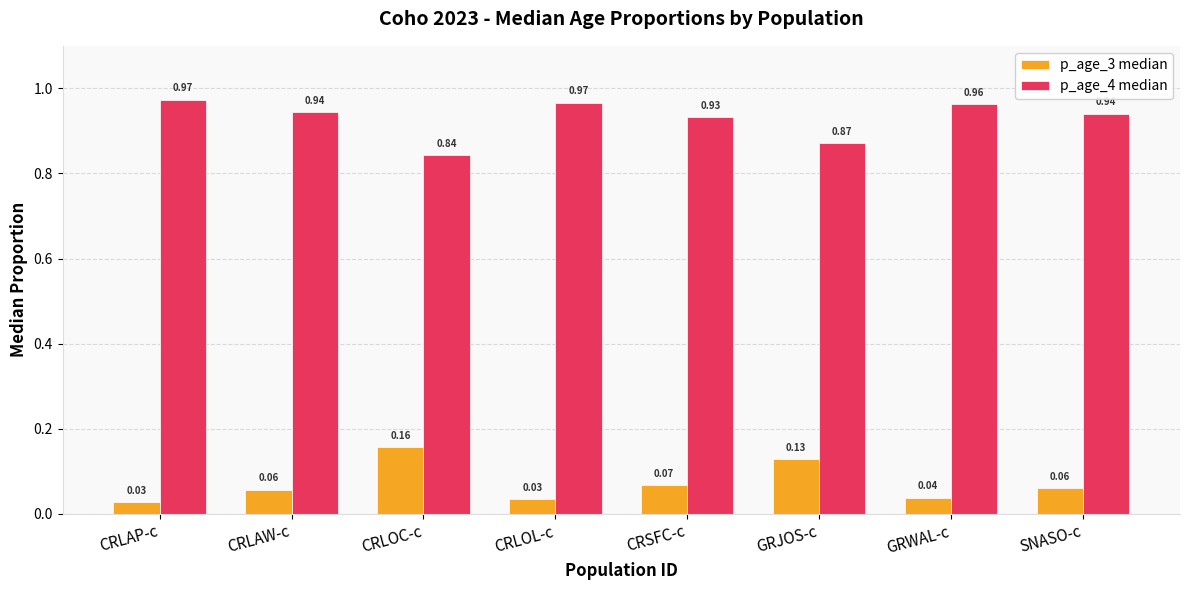

At which label does p_age_4 median reach its minimum?

CRLOC-c